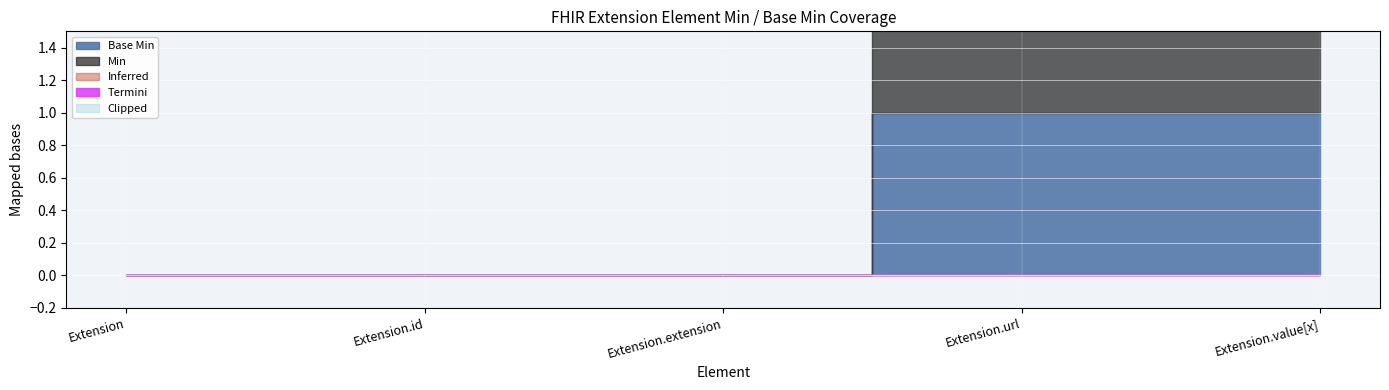

True or false: Min and Base Min intersect in this chart.

False